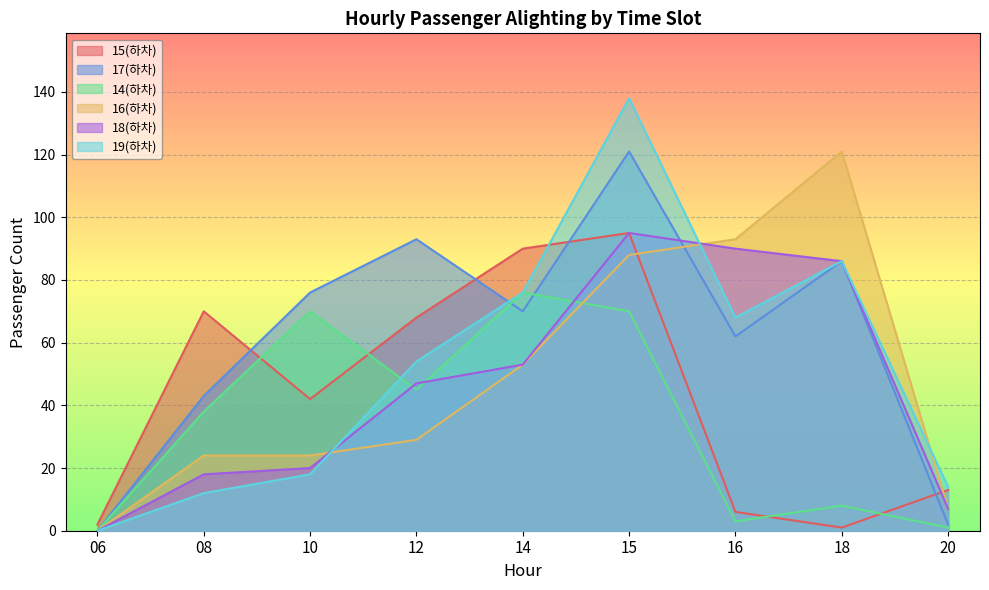

Is it true that 15(하차) equals 170 at 15?

False